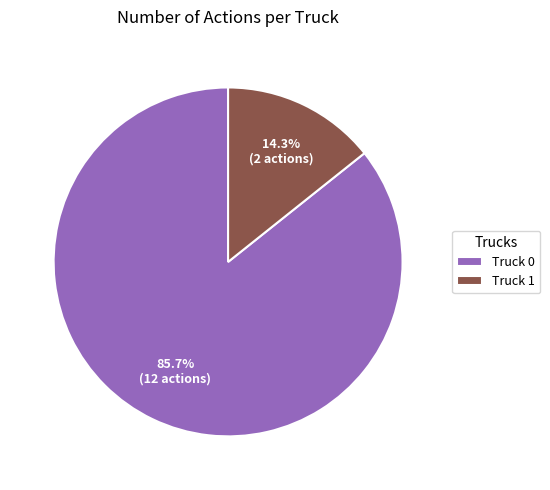

To the nearest percent, what is the difference between the largest and smallest slice percentages?

71%